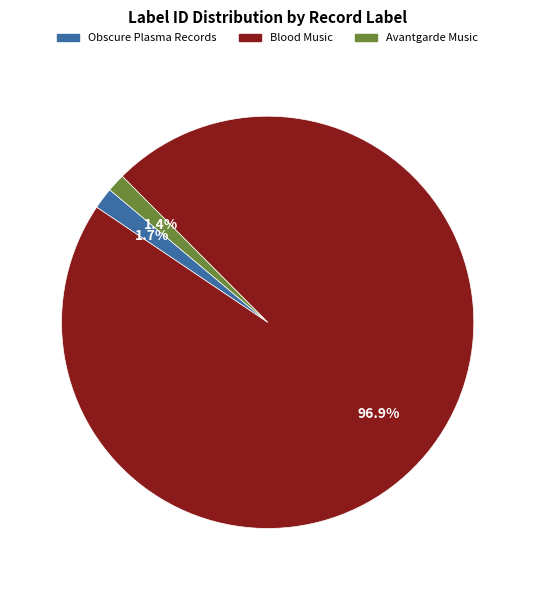

Is the sum of Obscure Plasma Records and Avantgarde Music greater than half?

No